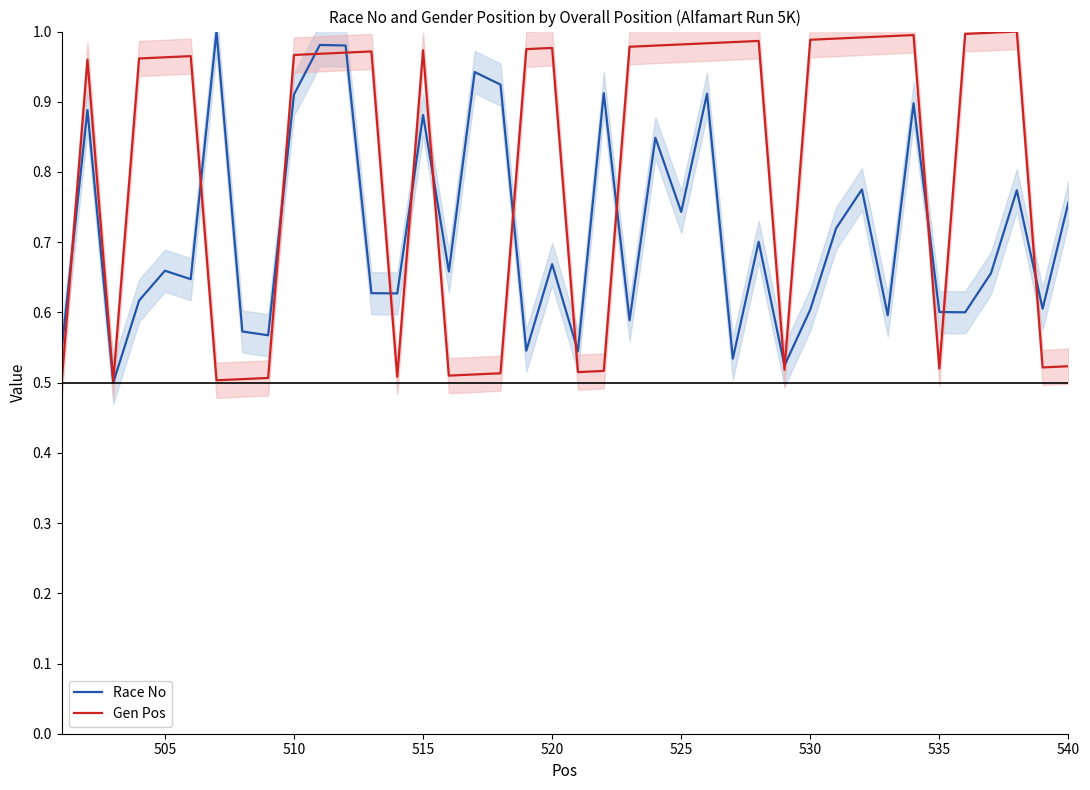

The Race No series shows 0.2 at 515. True or false?

False